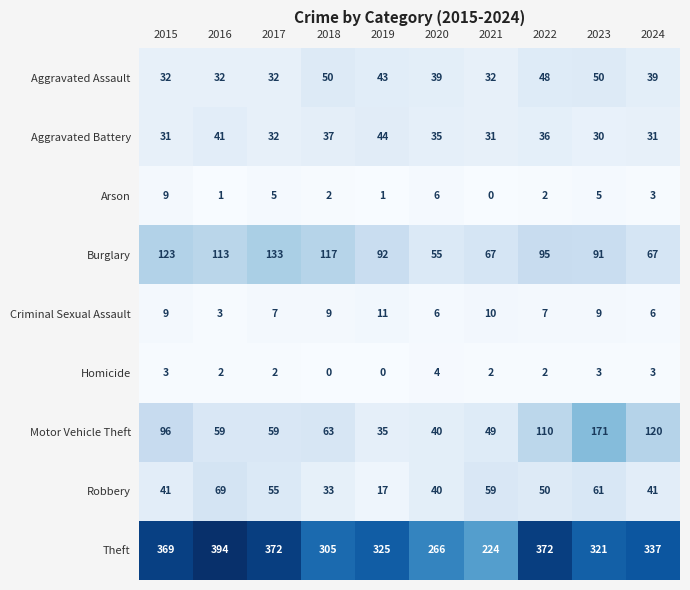

What is the lowest value of the Theft series?

224